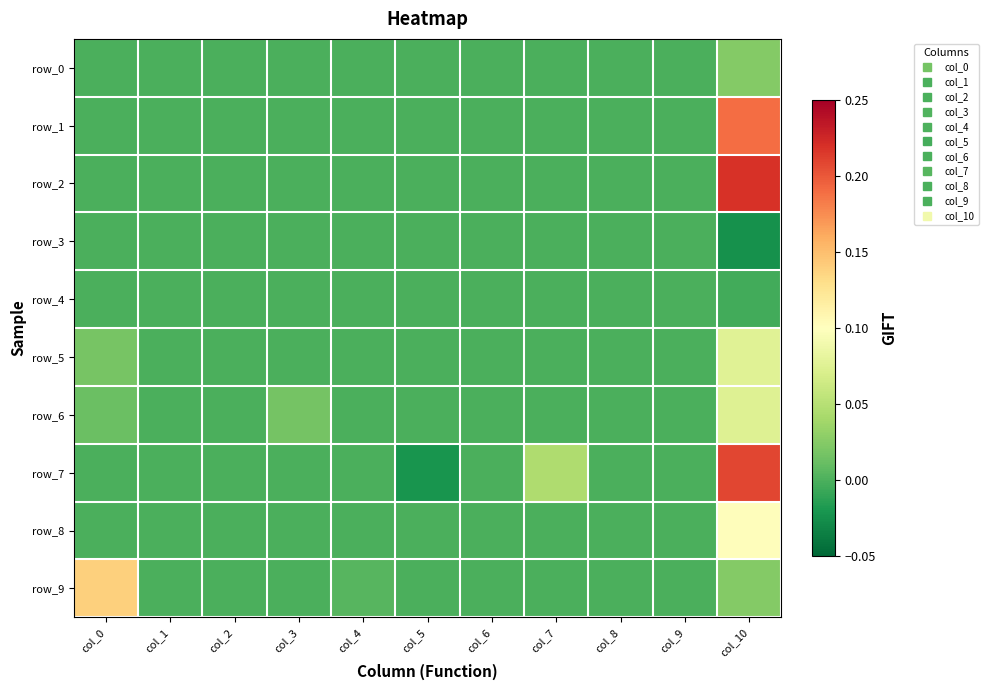

The row_4 series shows -0.0 at col_10. True or false?

True